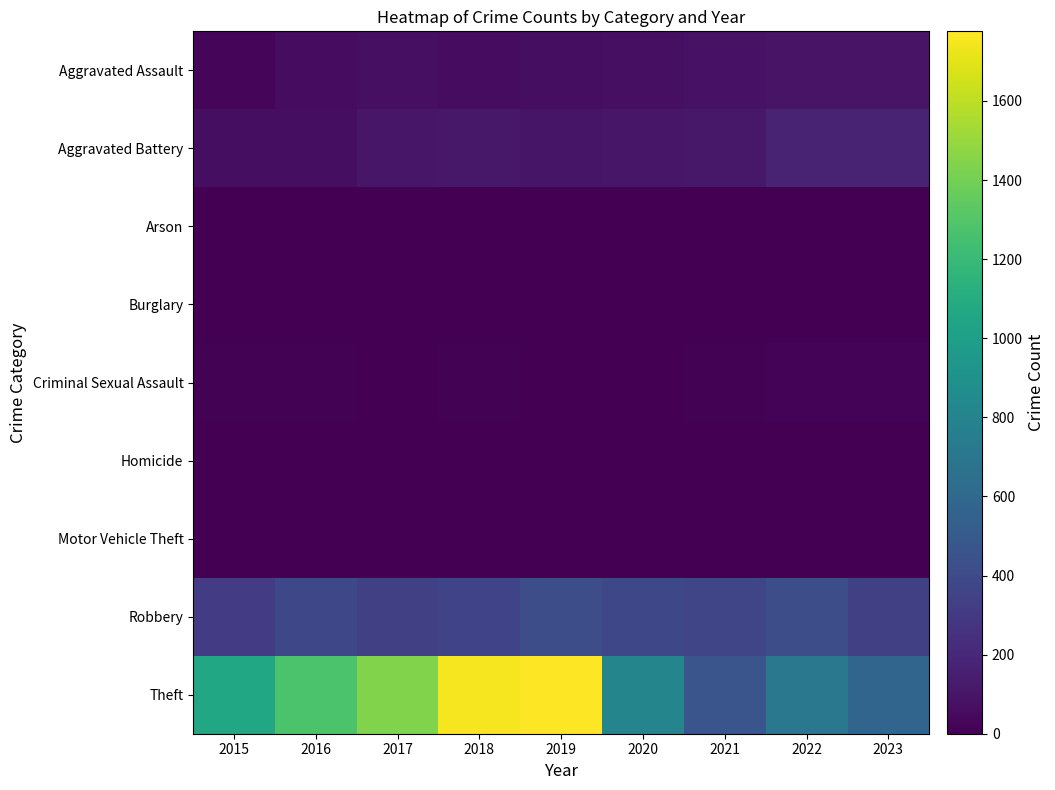

Reading left to right, transcribe all the data shown in this chart.

Aggravated Assault: 2015=33	2016=57	2017=75	2018=58	2019=69	2020=72	2021=90	2022=97	2023=96
Aggravated Battery: 2015=65	2016=67	2017=108	2018=113	2019=102	2020=110	2021=113	2022=169	2023=179
Arson: 2015=3	2016=0	2017=0	2018=1	2019=1	2020=1	2021=2	2022=3	2023=1
Burglary: 2015=0	2016=0	2017=2	2018=0	2019=1	2020=0	2021=1	2022=0	2023=0
Criminal Sexual Assault: 2015=10	2016=7	2017=5	2018=8	2019=4	2020=2	2021=10	2022=19	2023=15
Homicide: 2015=0	2016=1	2017=1	2018=1	2019=1	2020=2	2021=4	2022=4	2023=2
Motor Vehicle Theft: 2015=1	2016=4	2017=2	2018=1	2019=0	2020=2	2021=1	2022=2	2023=6
Robbery: 2015=313	2016=388	2017=334	2018=355	2019=420	2020=387	2021=372	2022=423	2023=334
Theft: 2015=1060	2016=1272	2017=1439	2018=1753	2019=1776	2020=807	2021=467	2022=709	2023=579